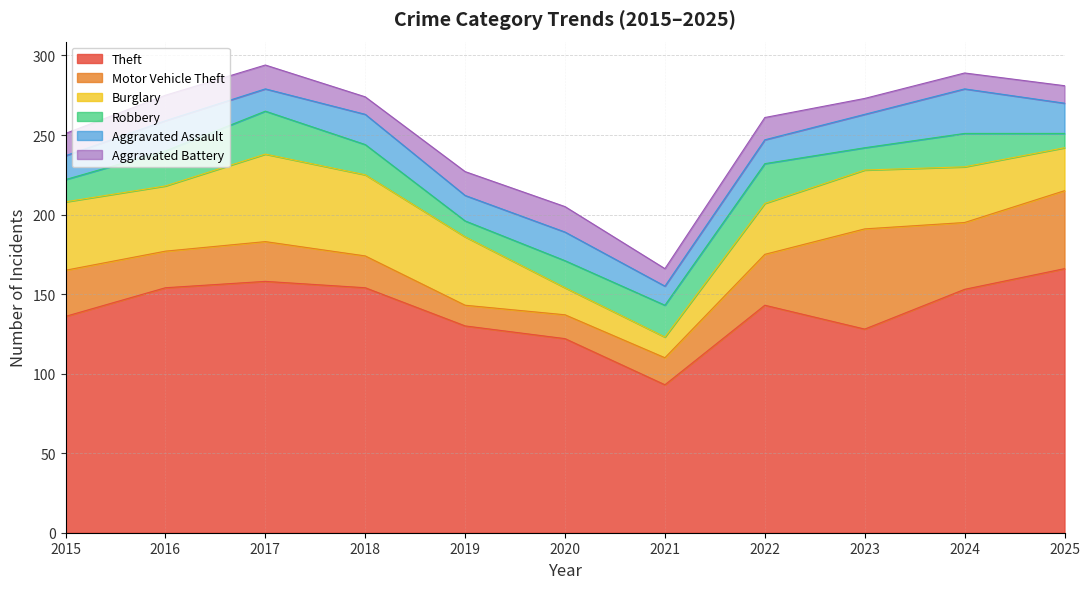

Which category has the lowest value in the Robbery series?

2025